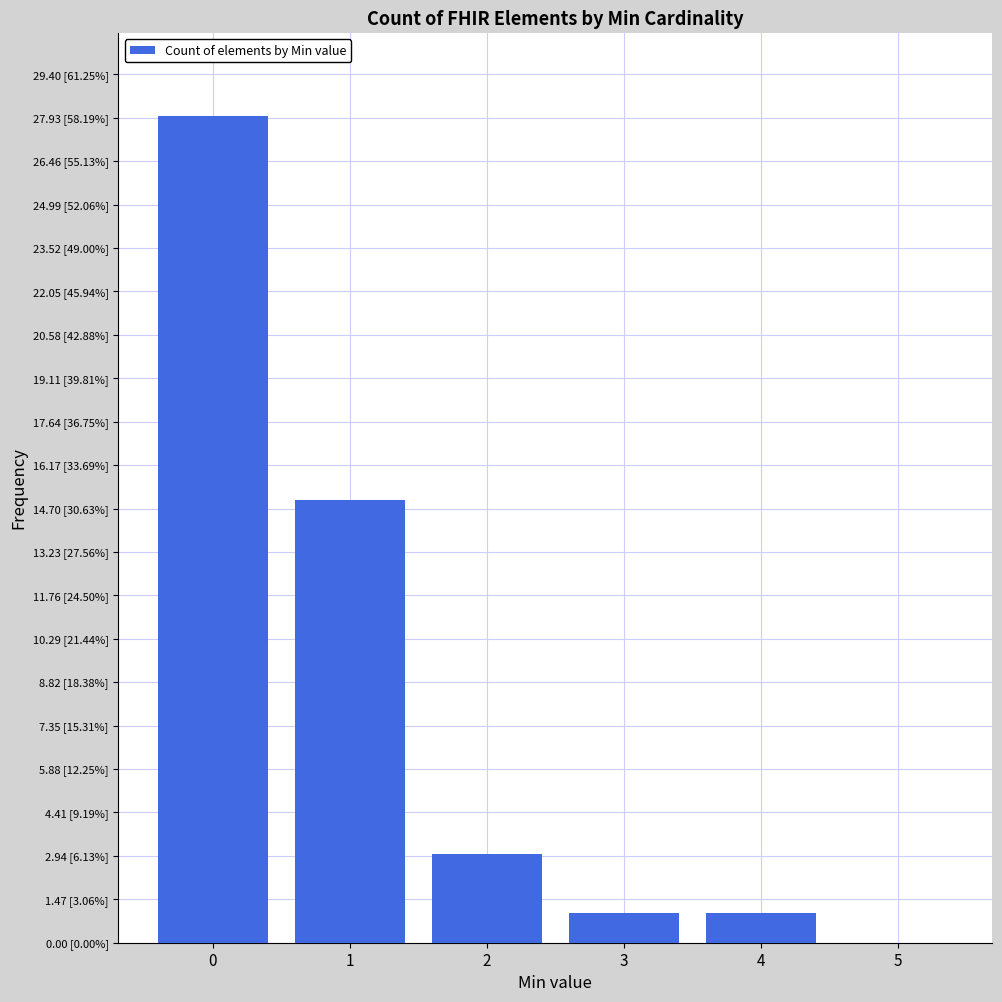

What is the sum of the values at 1 and 2?

18